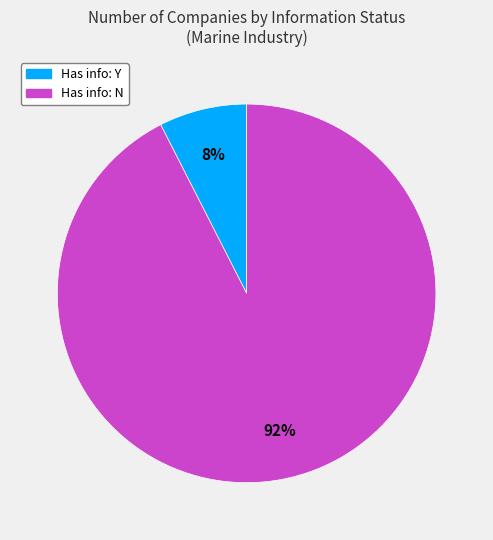

How many segments does this pie chart have?

2